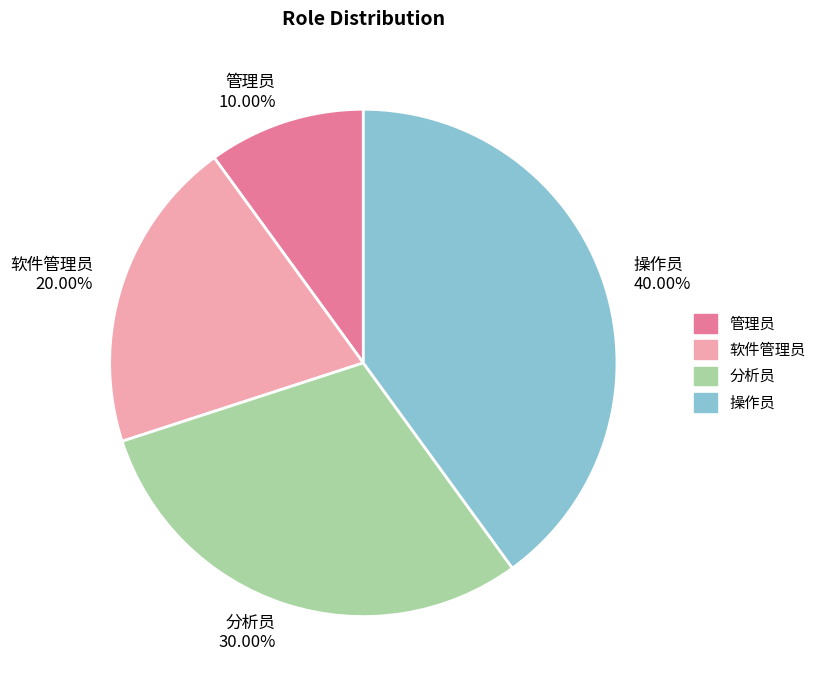

What is the largest slice in the pie chart?

操作员